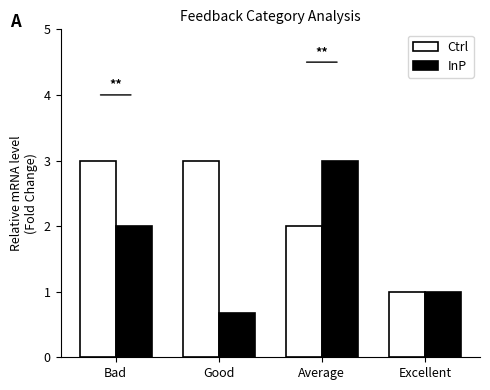

What is the value of the InP bar at the 1st from the left?

2.0